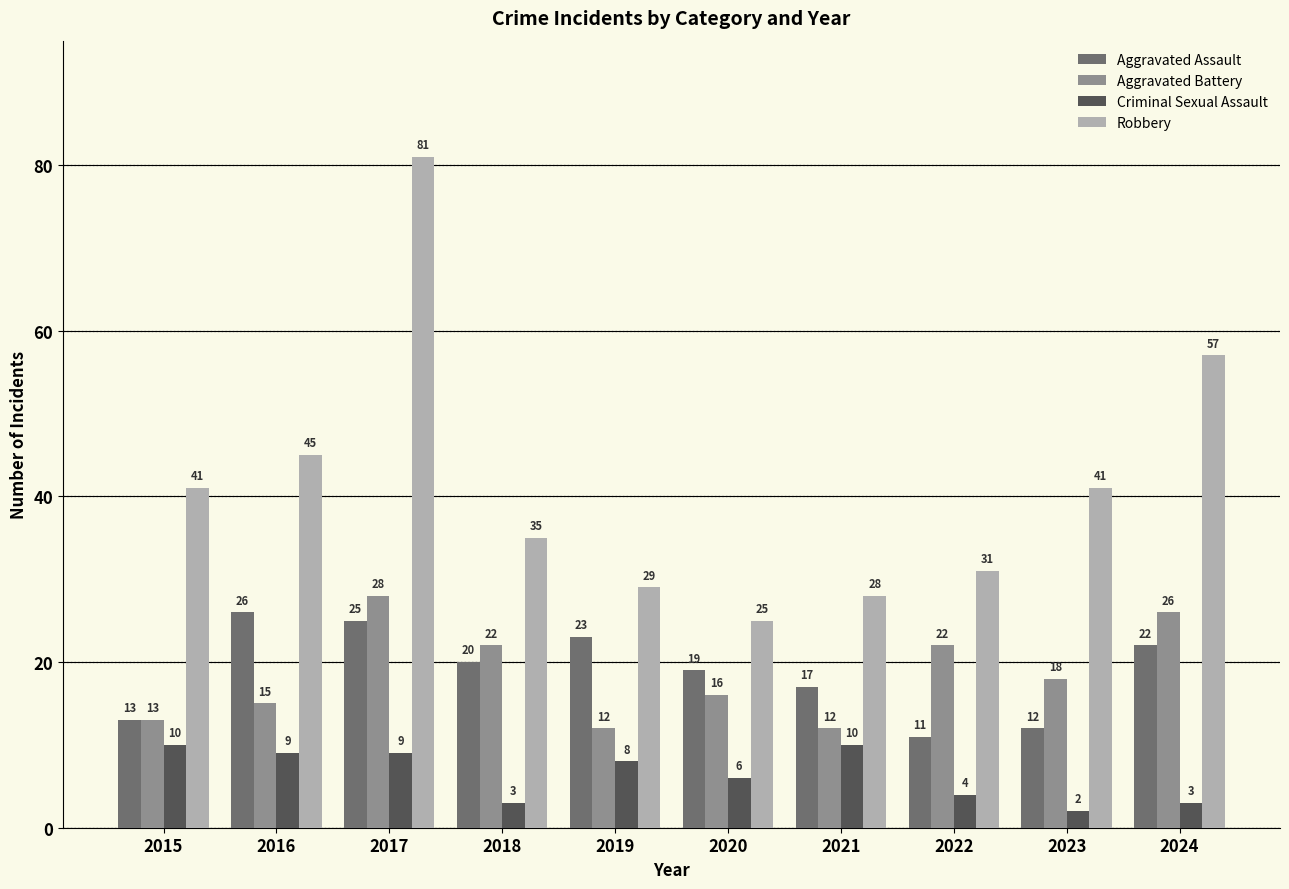

Does the chart contain stacked bars?

No